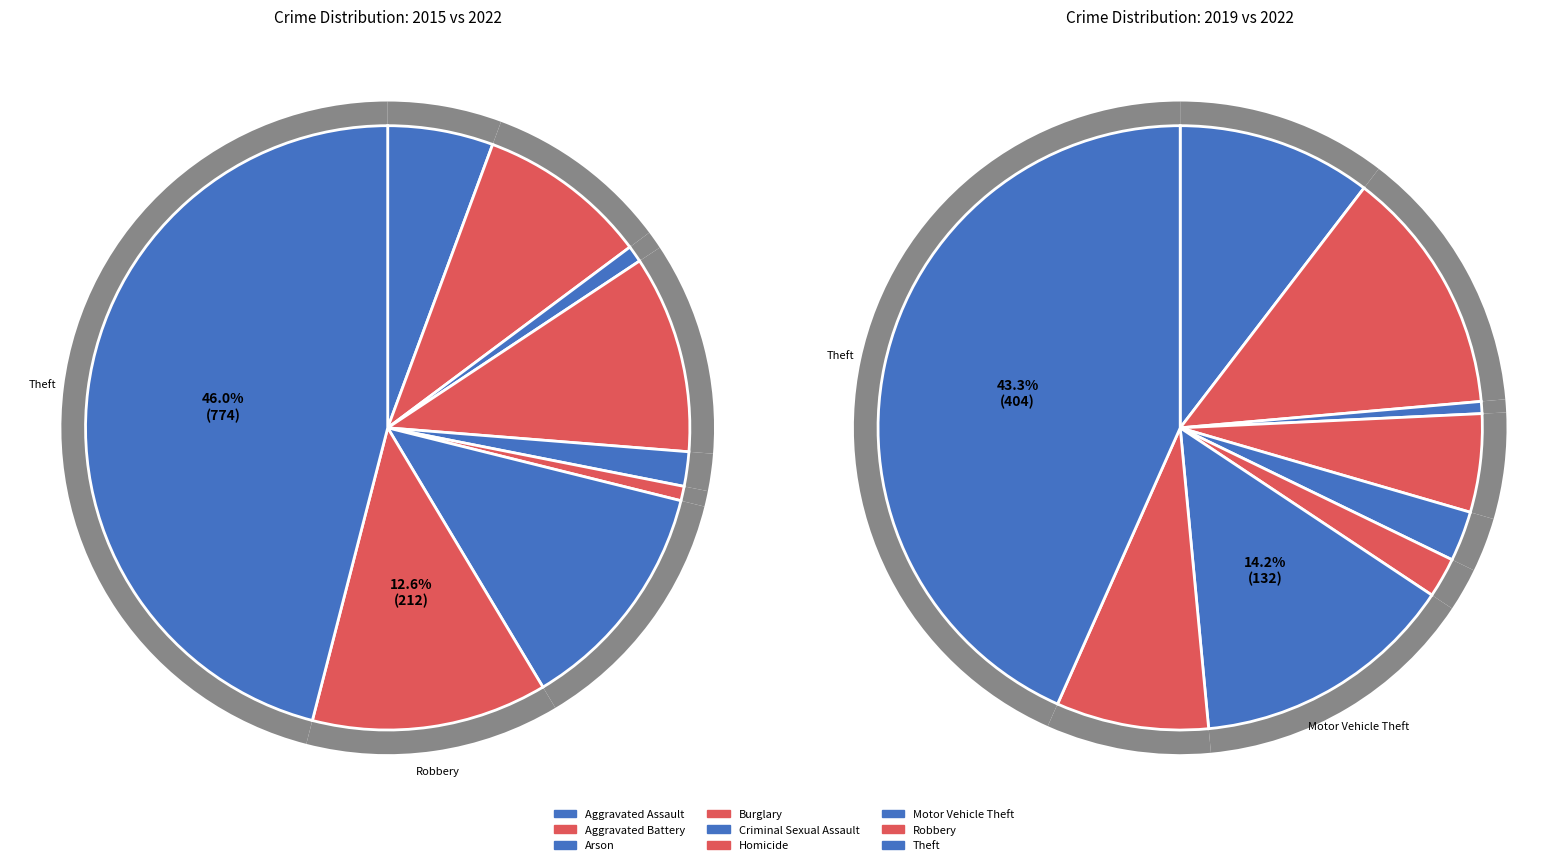

Which category has the smallest portion of the pie?

Arson